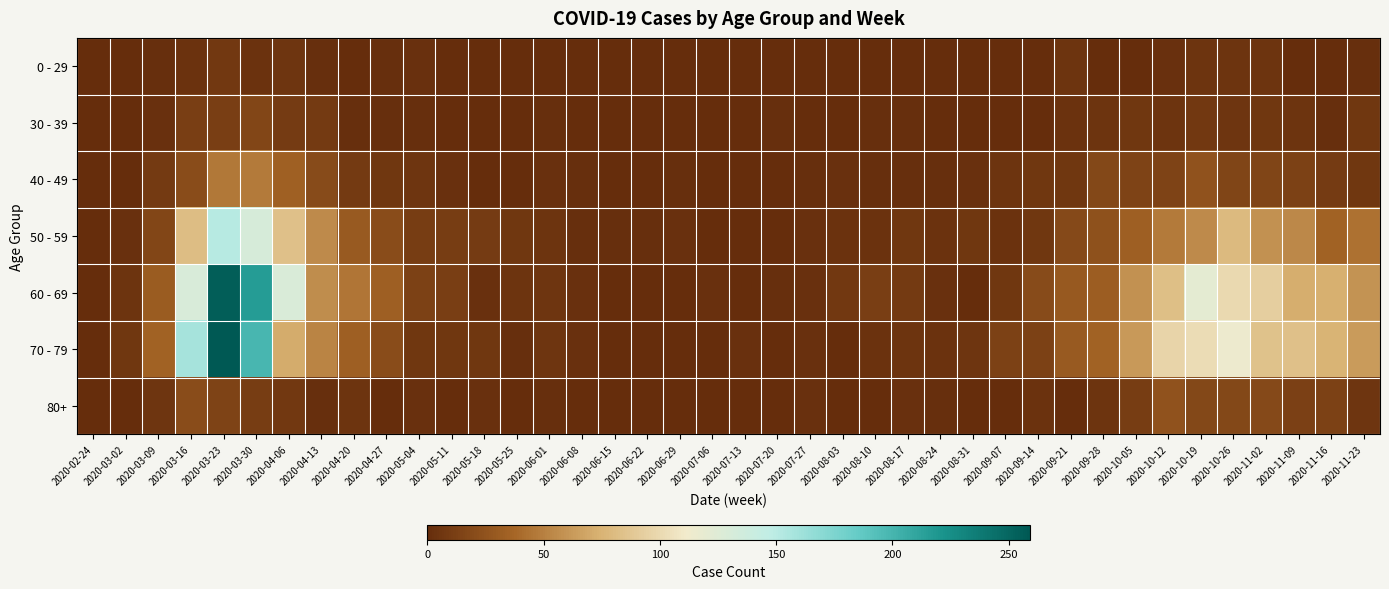

Which label corresponds to the largest value in the chart?

2020-03-23